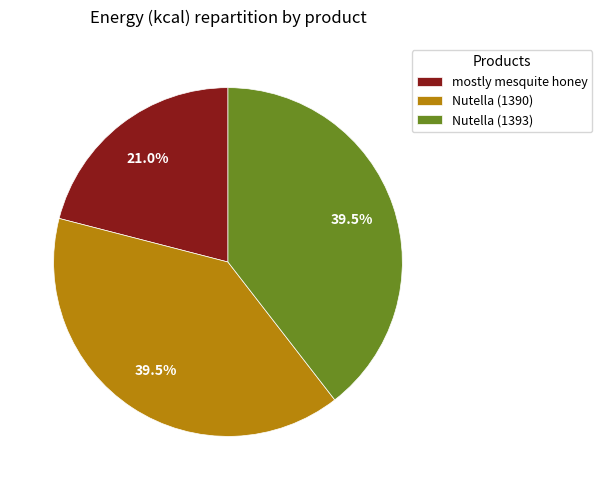

How many slices are in this pie chart?

3